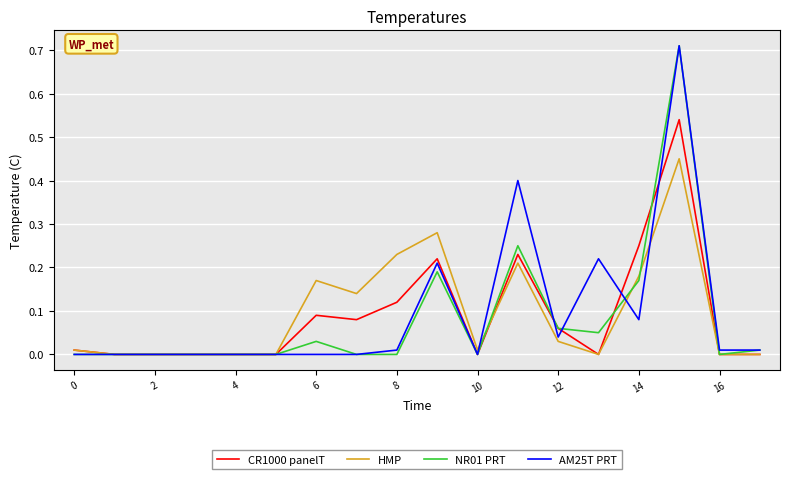

True or false: HMP has more than 0 interior local peaks.

True